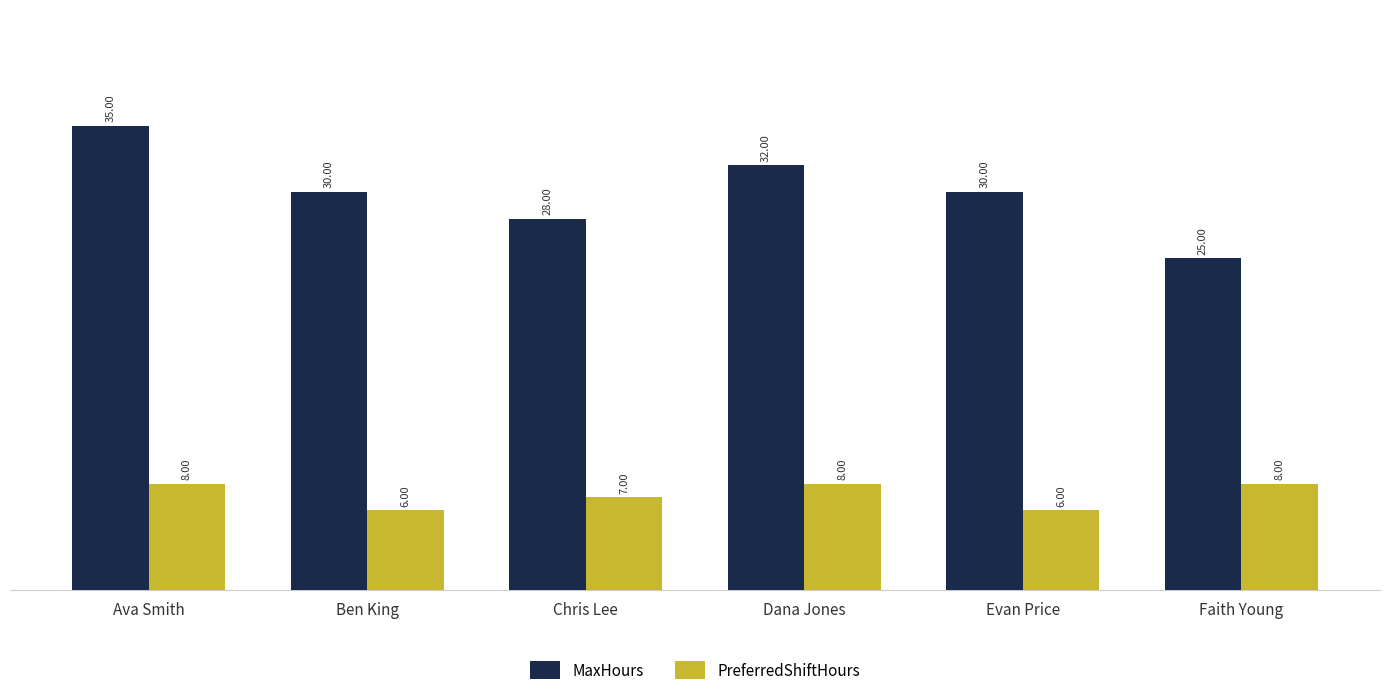

What is the difference between the maximum and minimum values in the PreferredShiftHours series?

2